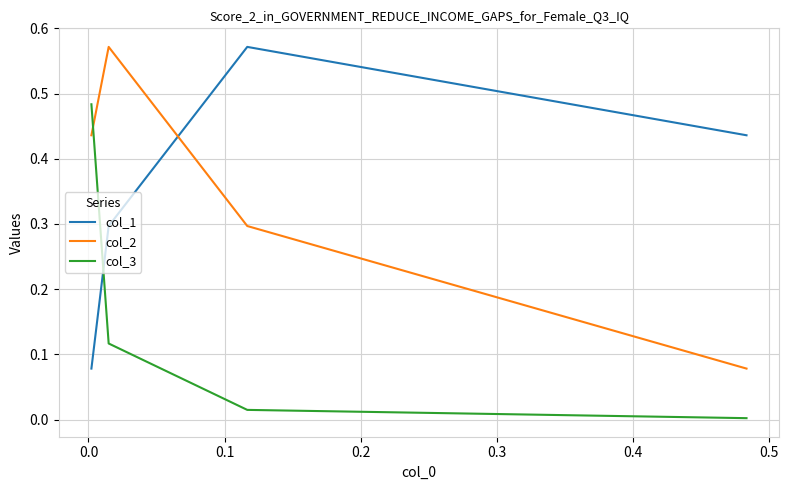

List the series in order of their peak value, highest first.

col_1, col_2, col_3